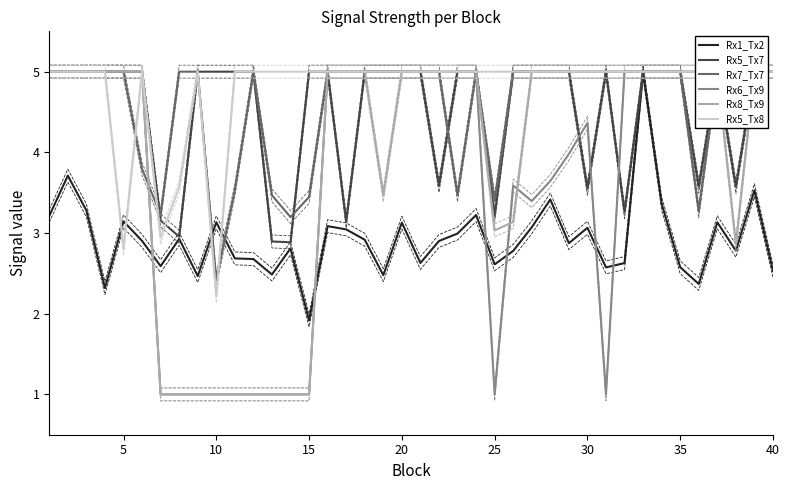

What is the maximum value shown in the chart?

5.0